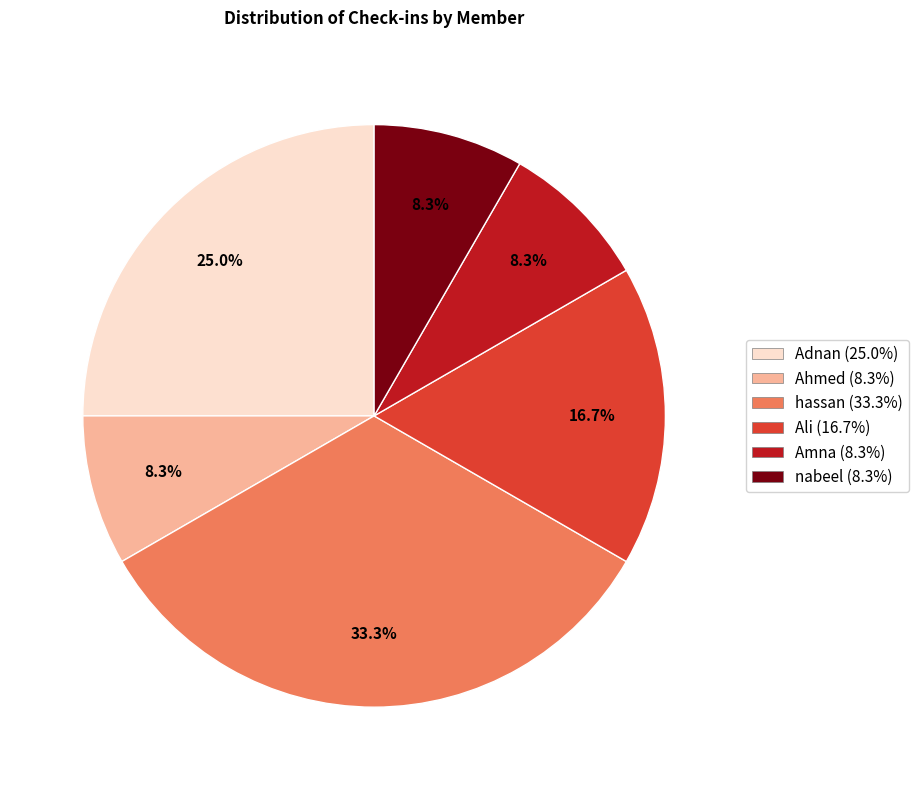

To the nearest percent, what is the difference between the largest and smallest slice percentages?

25%